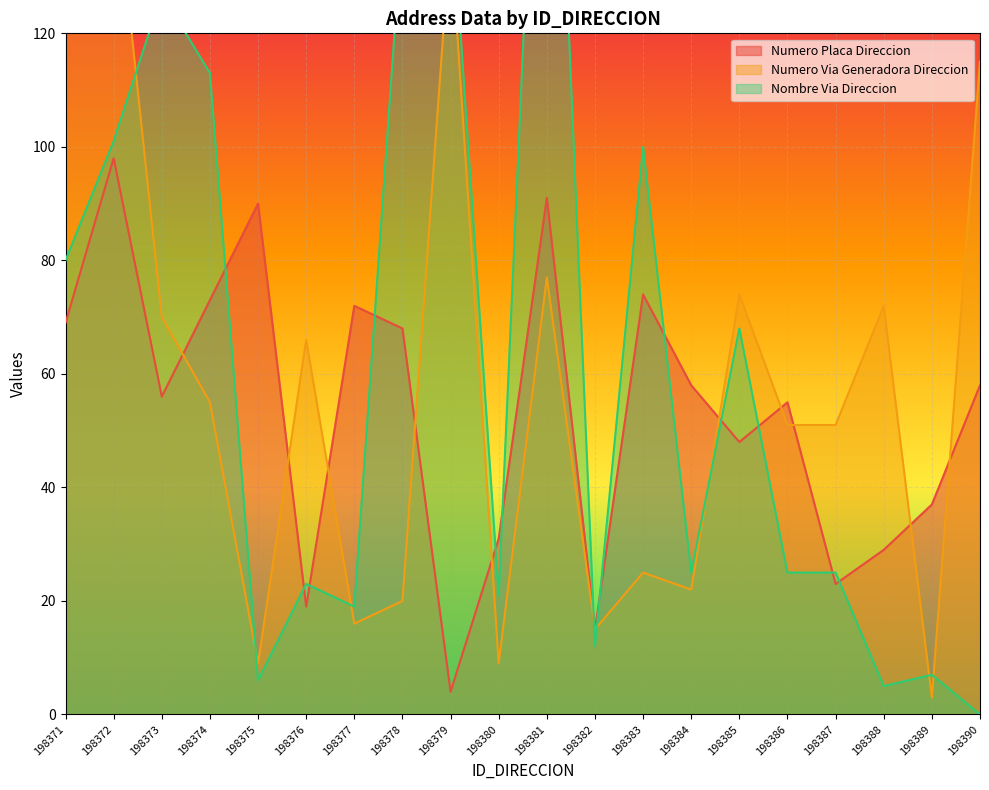

The value of NUMERO_VIA_GENERADORA_DIRECCION at 198388 is 44. True or false?

False